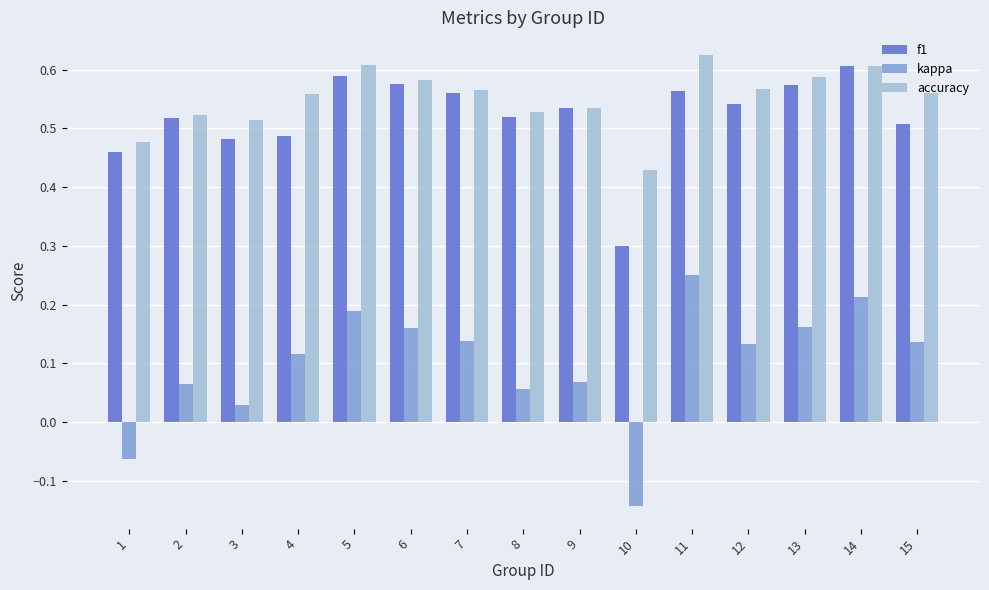

Which series changed the most between 4 and 8?

kappa